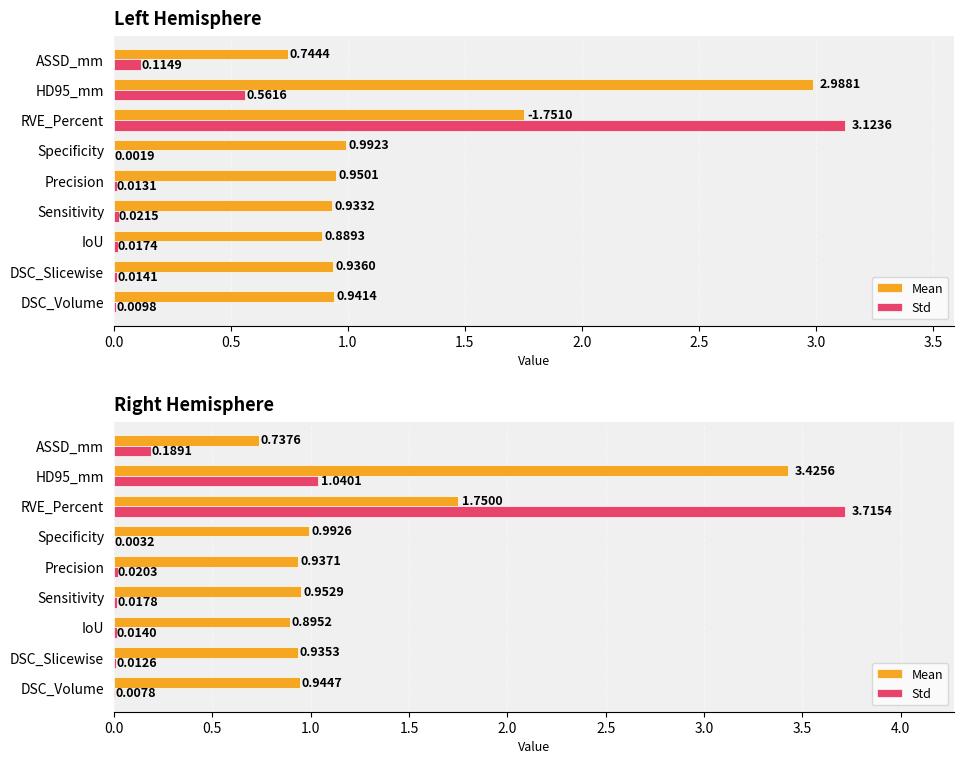

What are all the series names shown in the legend?

Mean, Std